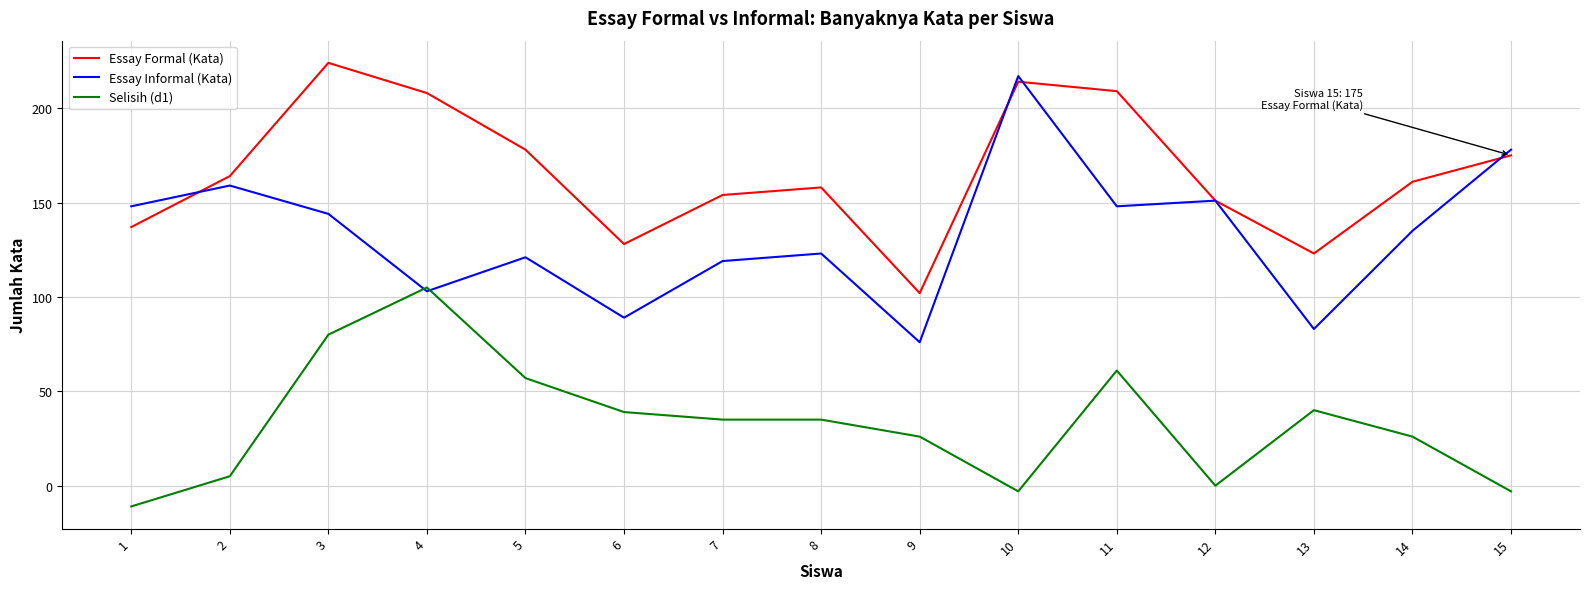

The value of Essay Formal (Kata) at 12 is 76. True or false?

False